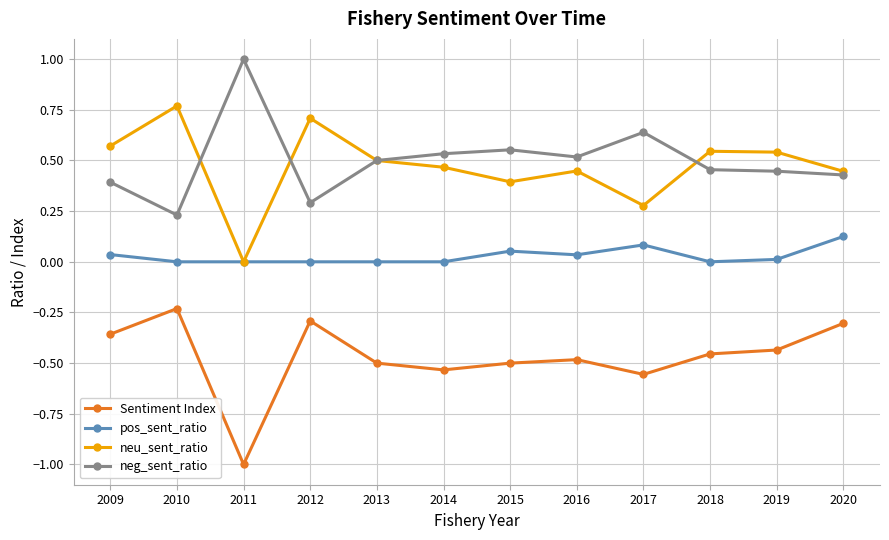

Rank the series by their maximum value, from lowest to highest.

Sentiment Index, pos_sent_ratio, neu_sent_ratio, neg_sent_ratio